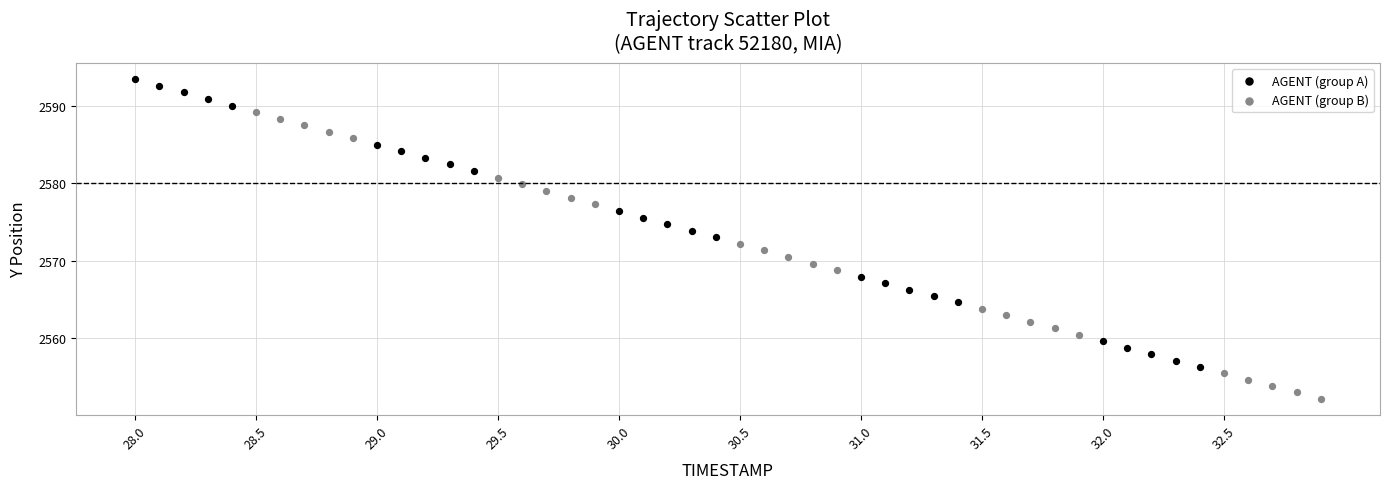

Which series contains the lowest Y value?

AGENT (group B)